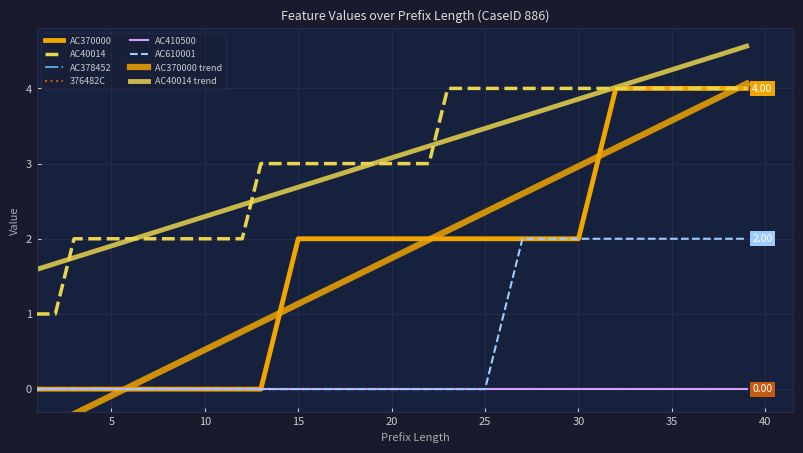

What is the average value of the AC40014 series?

3